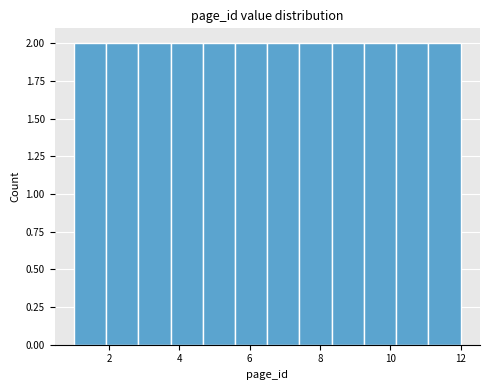

How tall is the bar that spans 1.0 to 2.0 on the x-axis? Neither the bar edges nor the heights are printed on the chart, so give them approximately, as read against the axes.

2